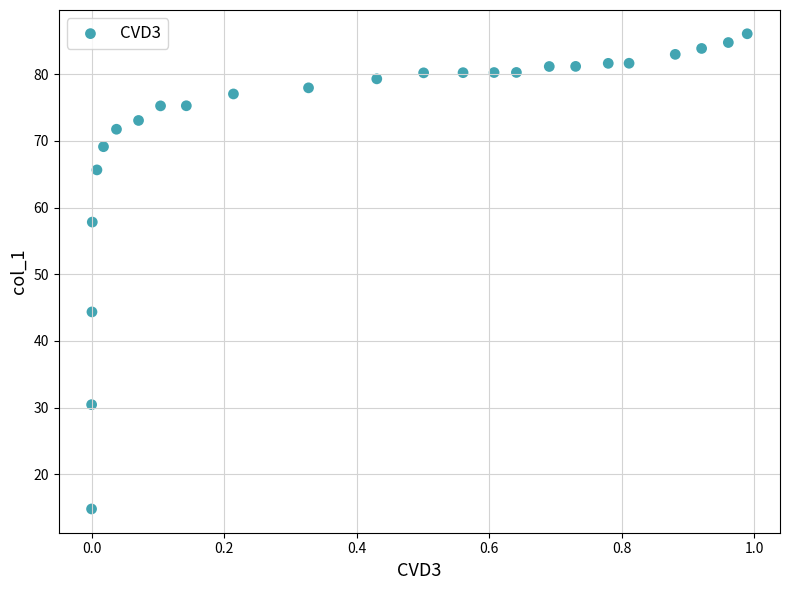

What Y value in the scatter plot is closest to 50?

44.4